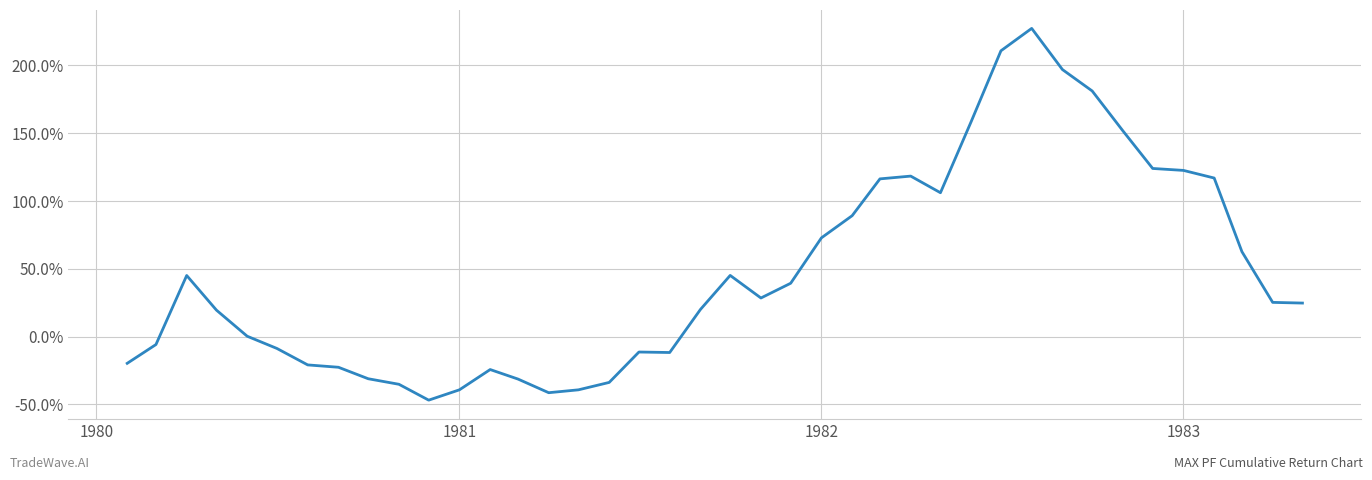

Is this an area chart (filled region under the line)?

No